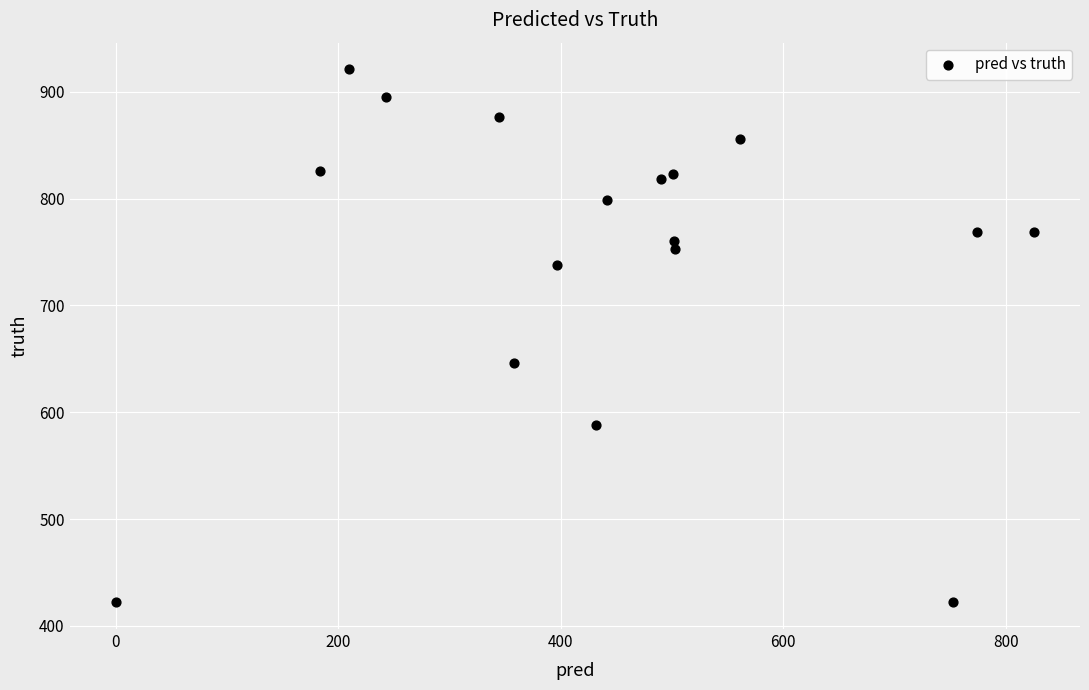

What Y value in the scatter plot is closest to 671?

646